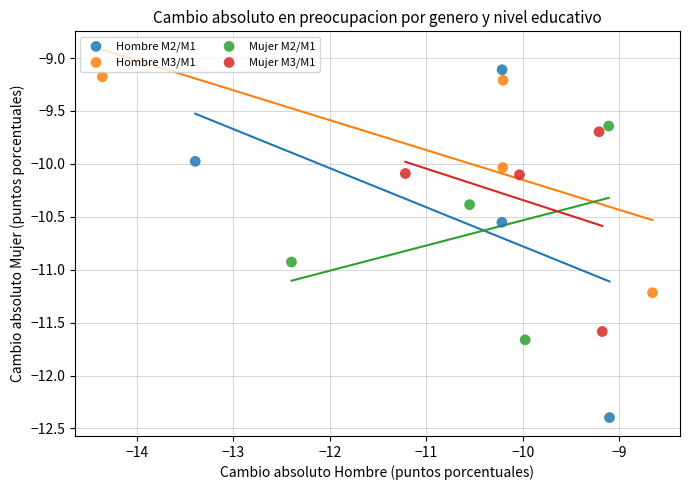

Which series reaches the minimum Y coordinate?

Hombre M2/M1